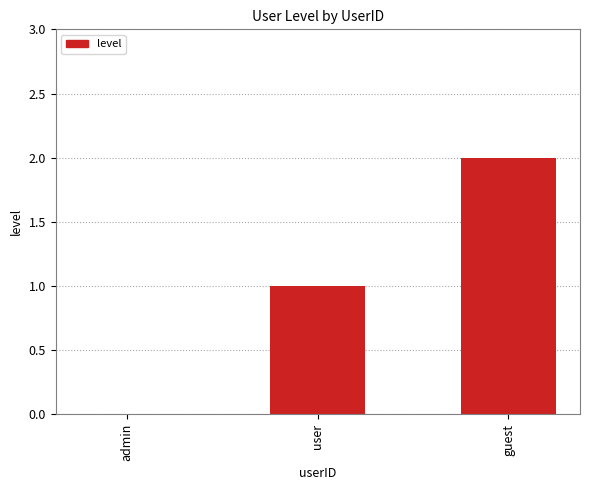

Is it true that the value at admin is 1?

False